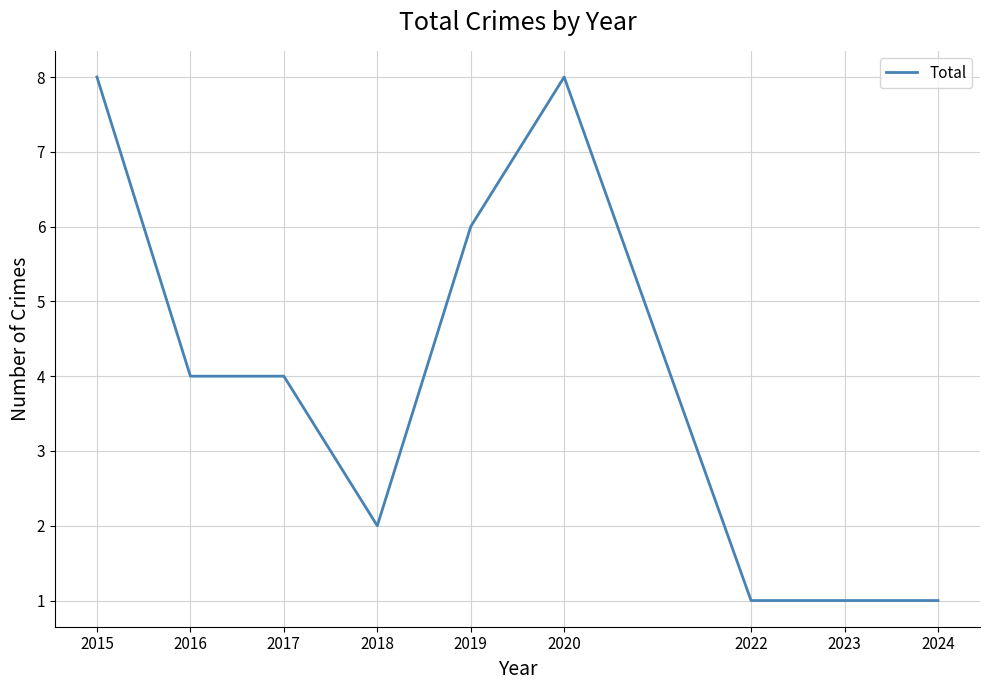

Reading right to left, list all the values displayed in this chart.

2024=1	2023=1	2022=1	2020=8	2019=6	2018=2	2017=4	2016=4	2015=8